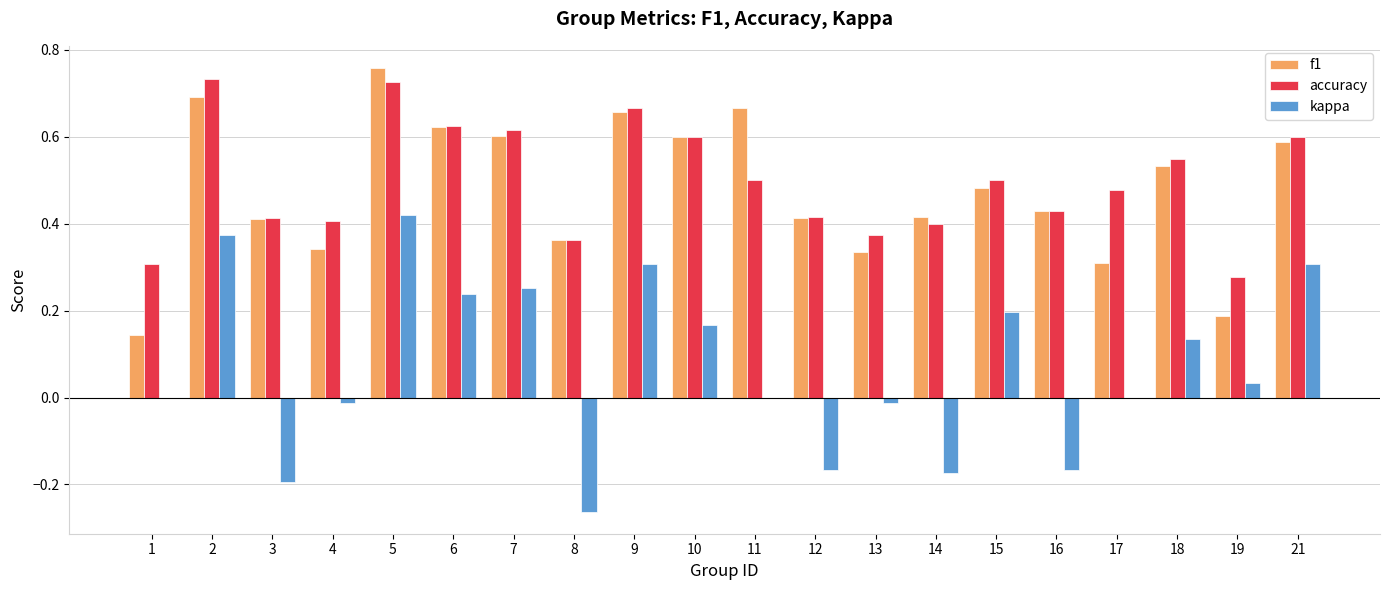

The value of f1 at 4 is 0.3. True or false?

True